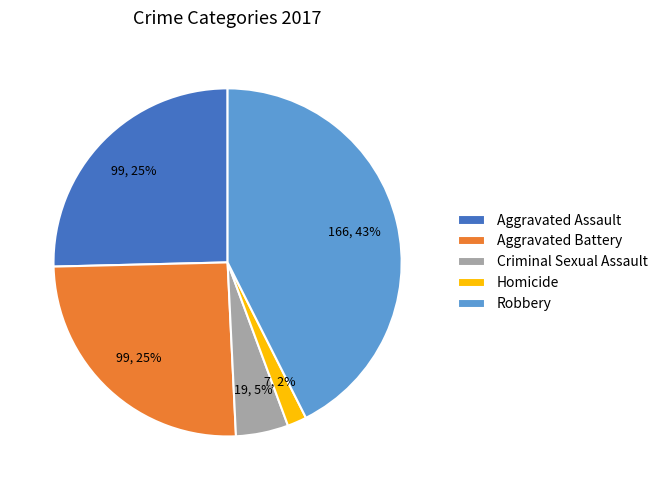

What is the ratio of the value at Aggravated Battery to the value at Robbery?

0.6